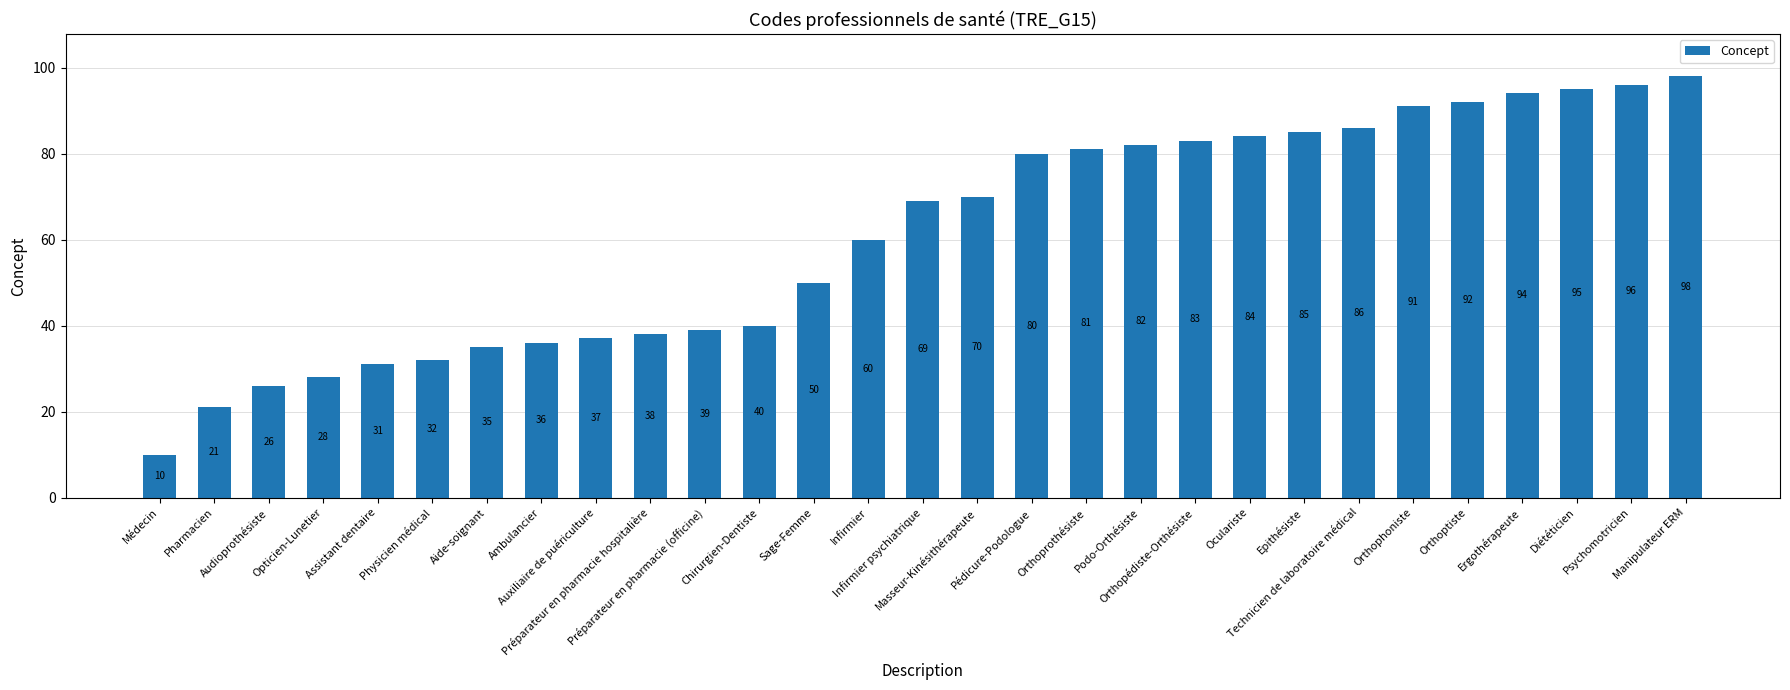

List the labels in order of value, smallest first.

Médecin, Pharmacien, Audioprothésiste, Opticien-Lunetier, Assistant dentaire, Physicien médical, Aide-soignant, Ambulancier, Auxiliaire de puériculture, Préparateur en pharmacie hospitalière, Préparateur en pharmacie (officine), Chirurgien-Dentiste, Sage-Femme, Infirmier, Infirmier psychiatrique, Masseur-Kinésithérapeute, Pédicure-Podologue, Orthoprothésiste, Podo-Orthésiste, Orthopédiste-Orthésiste, Oculariste, Epithésiste, Technicien de laboratoire médical, Orthophoniste, Orthoptiste, Ergothérapeute, Diététicien, Psychomotricien, Manipulateur ERM